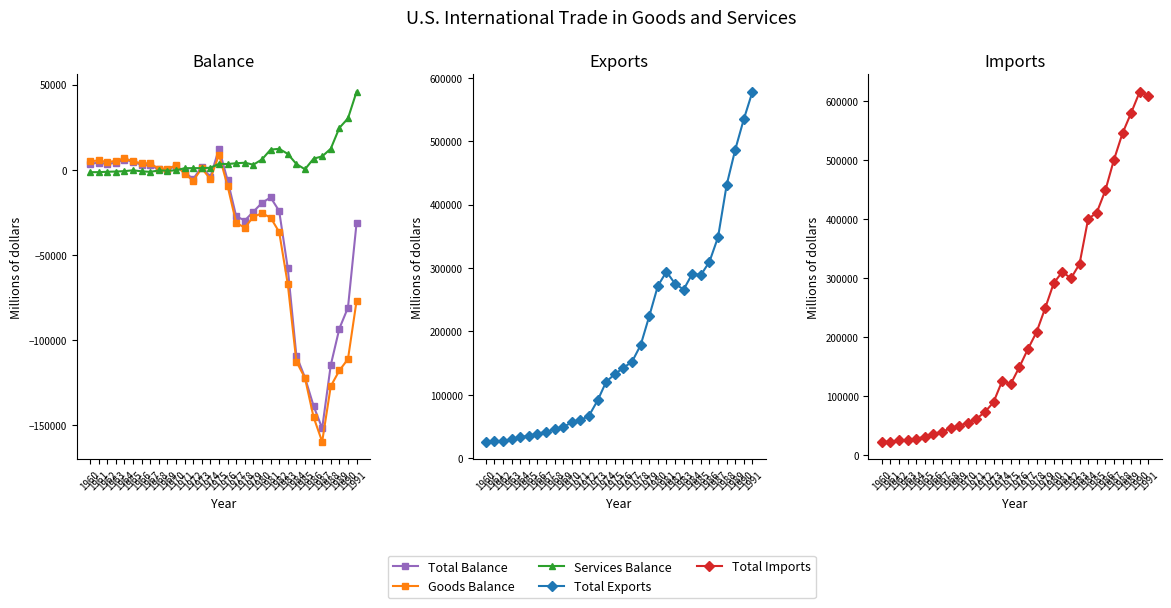

Reading right to left, transcribe all the data shown in this chart.

Total Balance: 1991=-31136	1990=-80865	1989=-93142	1988=-114566	1987=-151683	1986=-138539	1985=-121879	1984=-109074	1983=-57767	1982=-24156	1981=-16172	1980=-19407	1979=-24566	1978=-29763	1977=-27247	1976=-6082	1975=12403	1974=-4293	1973=1900	1972=-5443	1971=-1301	1970=2255	1969=90	1968=250	1967=2604	1966=2939	1965=4664	1964=6022	1963=4210	1962=3371	1961=4194	1960=3508
Goods Balance: 1991=-76937	1990=-111037	1989=-117749	1988=-126959	1987=-159557	1986=-145081	1985=-122173	1984=-112492	1983=-67102	1982=-36485	1981=-28023	1980=-25500	1979=-27568	1978=-33927	1977=-31091	1976=-9483	1975=8903	1974=-5505	1973=911	1972=-6416	1971=-2260	1970=2603	1969=607	1968=635	1967=3800	1966=3817	1965=4951	1964=6801	1963=5224	1962=4521	1961=5571	1960=4892
Services Balance: 1991=45802	1990=30173	1989=24607	1988=12394	1987=7874	1986=6543	1985=294	1984=3418	1983=9335	1982=12330	1981=11851	1980=6093	1979=3003	1978=4164	1977=3845	1976=3402	1975=3500	1974=1212	1973=989	1972=973	1971=959	1970=-348	1969=-517	1968=-385	1967=-1196	1966=-878	1965=-287	1964=-780	1963=-1014	1962=-1151	1961=-1377	1960=-1385
Total Exports: 1991=578343	1990=535234	1989=487003	1988=431150	1987=348869	1986=310034	1985=289071	1984=291094	1983=266106	1982=275235	1981=294399	1980=271835	1979=224132	1978=178428	1977=152302	1976=142716	1975=132585	1974=120897	1973=91242	1972=67223	1971=59677	1970=56640	1969=49220	1968=45544	1967=41333	1966=38926	1965=35285	1964=33340	1963=29620	1962=27722	1961=26403	1960=25939
Total Imports: 1991=609479	1990=616098	1989=580145	1988=545714	1987=500553	1986=448572	1985=410951	1984=400166	1983=323874	1982=299392	1981=310570	1980=291242	1979=248696	1978=208191	1977=179547	1976=148798	1975=120181	1974=125189	1973=89342	1972=72664	1971=60980	1970=54385	1969=49130	1968=45292	1967=38729	1966=35987	1965=30621	1964=27319	1963=25411	1962=24352	1961=22208	1960=22433